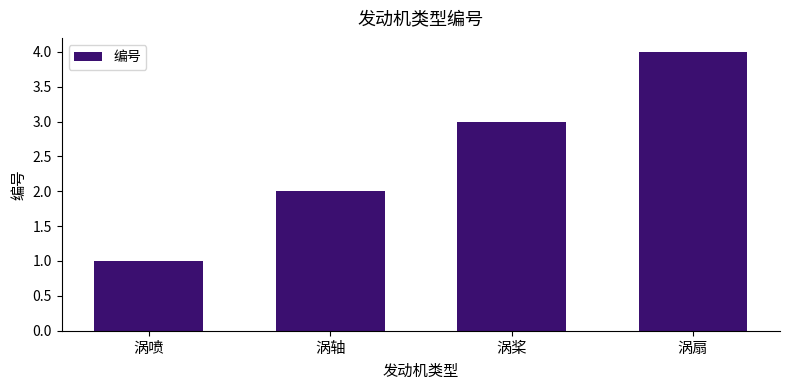

Is it true that the value at 涡桨 is 5?

False